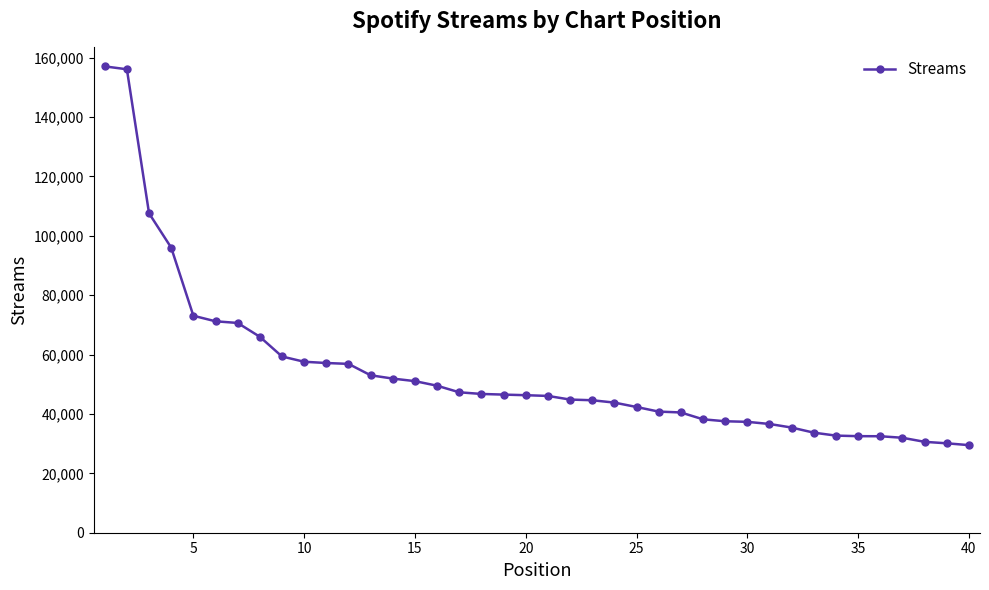

Does the chart display data point markers on the line(s)?

Yes